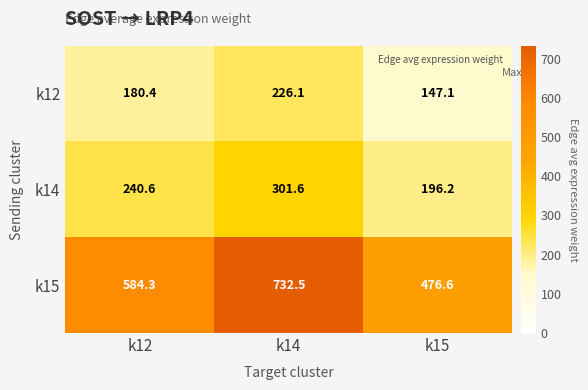

Rank the series at k15 from highest to lowest value.

k15, k14, k12